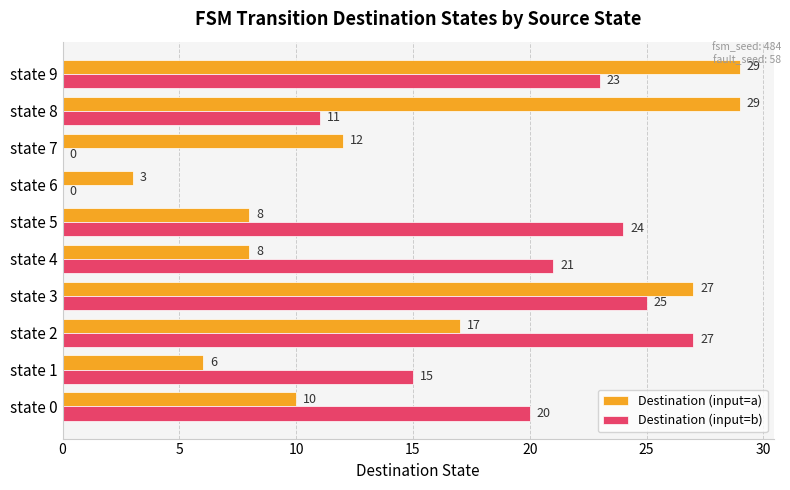

Read the Destination (input=b) value at state 2, to the nearest 10.

30